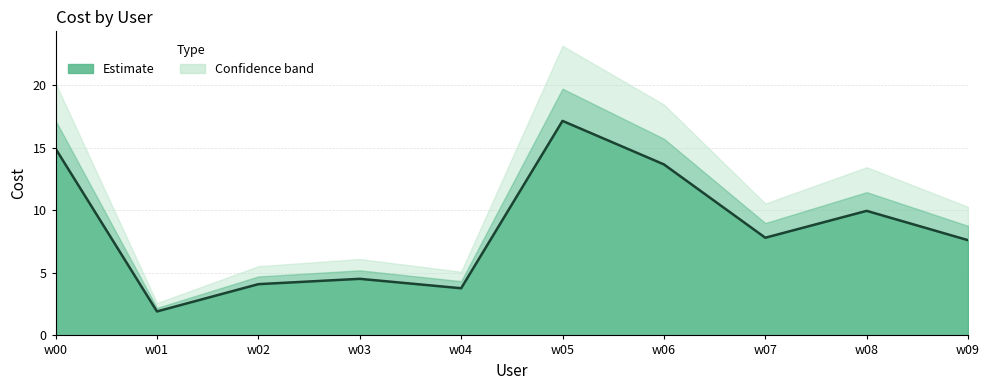

Where is the data nearest to the value 9?

w08